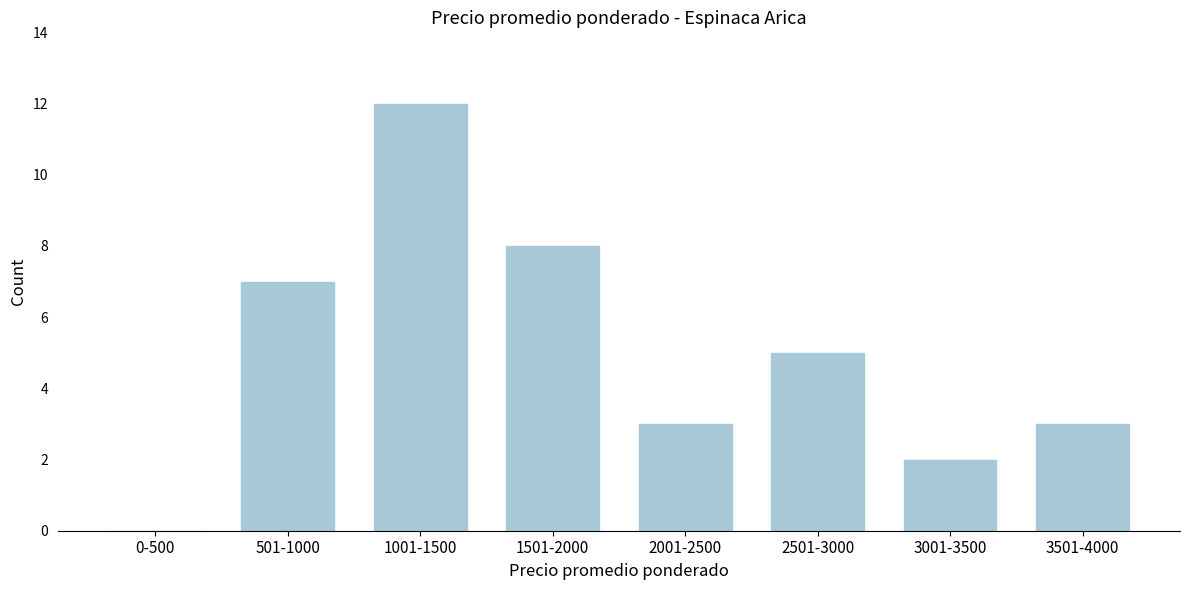

Reading right to left, list all the values displayed in this chart.

3501-4000=3	3001-3500=2	2501-3000=5	2001-2500=3	1501-2000=8	1001-1500=12	501-1000=7	0-500=0